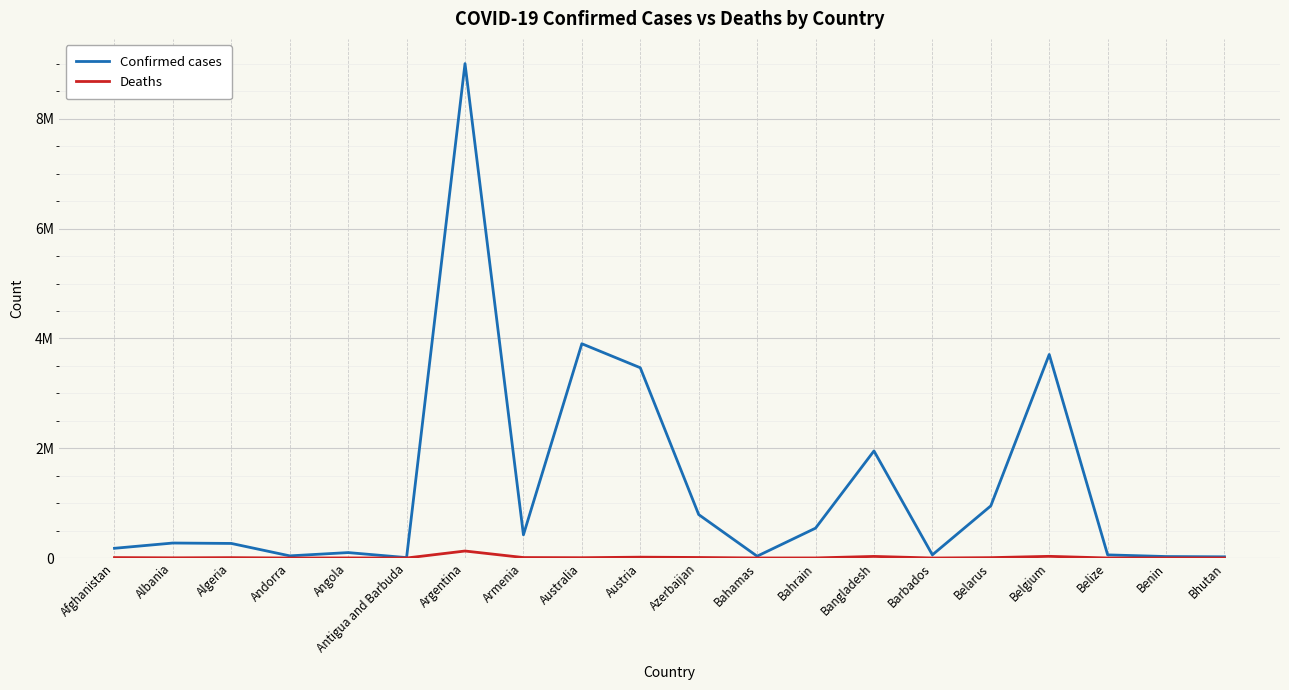

What are all the series names shown in the legend?

Confirmed cases, Deaths